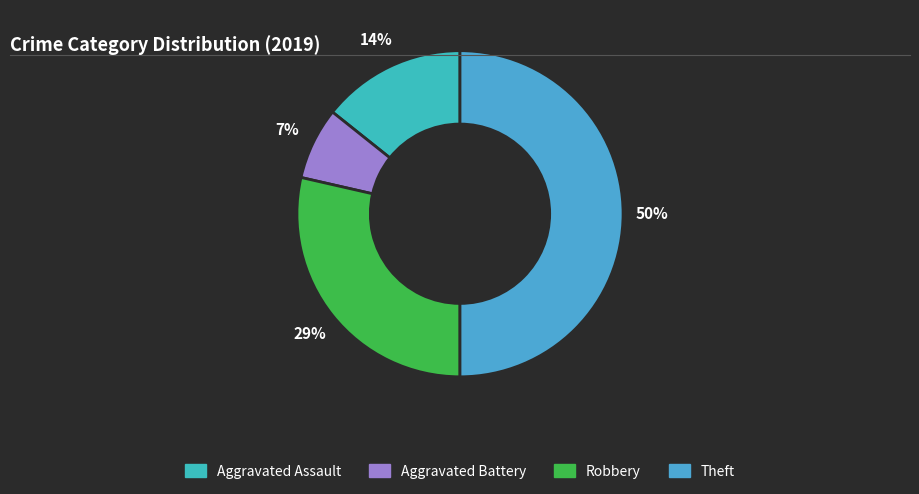

Count the number of slices in the pie.

4